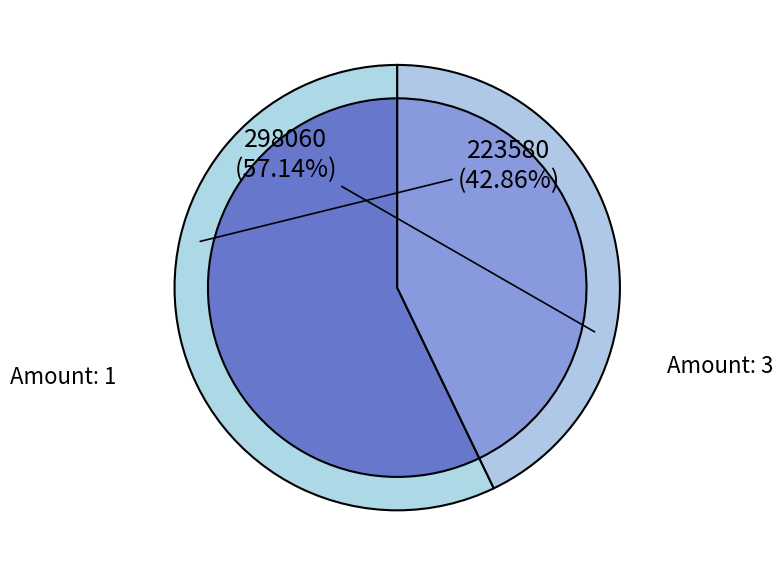

Which has a higher value, 1 or 1?

1